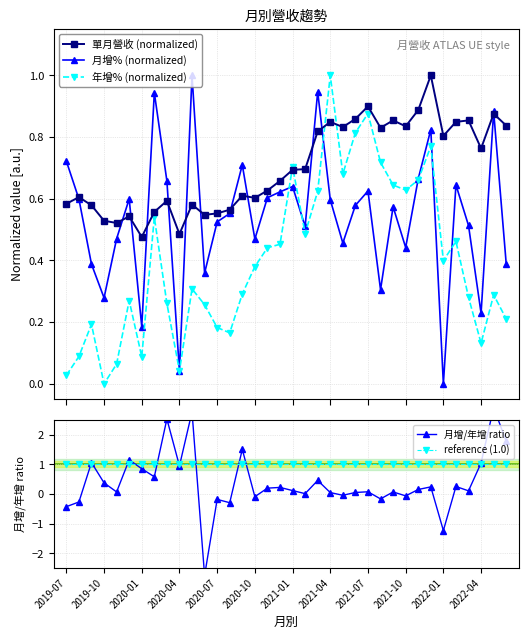

What is the value of the reference (1.0) point at the 7th from the left?

1.0